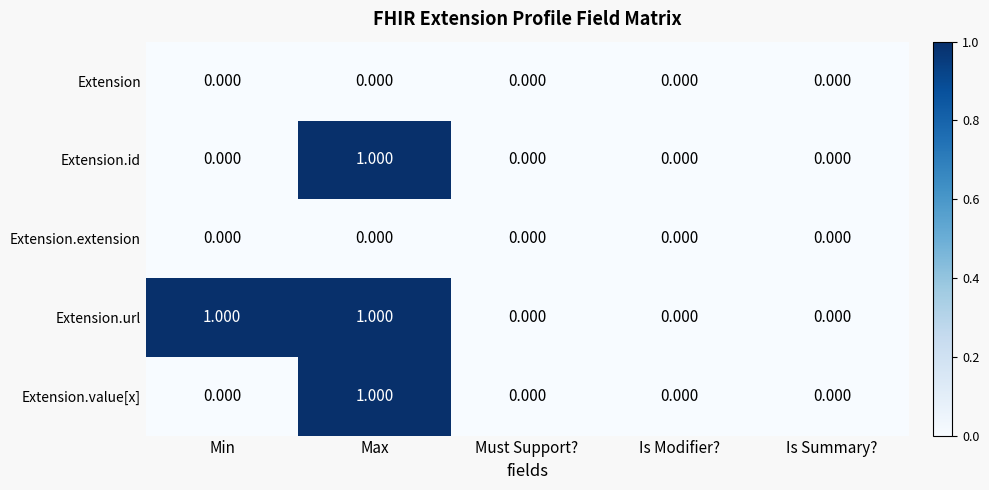

Between Min and Must Support?, which series saw the biggest shift?

Extension.url